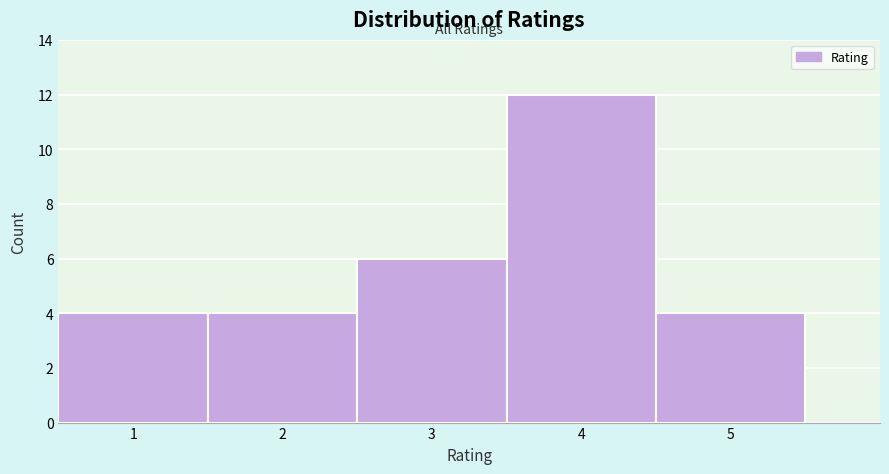

Reading left to right, list every bar in this chart as the range it spans on the x-axis followed by its height. The values are not printed on the chart, so give them approximately, as read against the axis.

0.5 to 1.5: 4
1.5 to 2.5: 4
2.5 to 3.5: 6
3.5 to 4.5: 12
4.5 to 5.5: 4